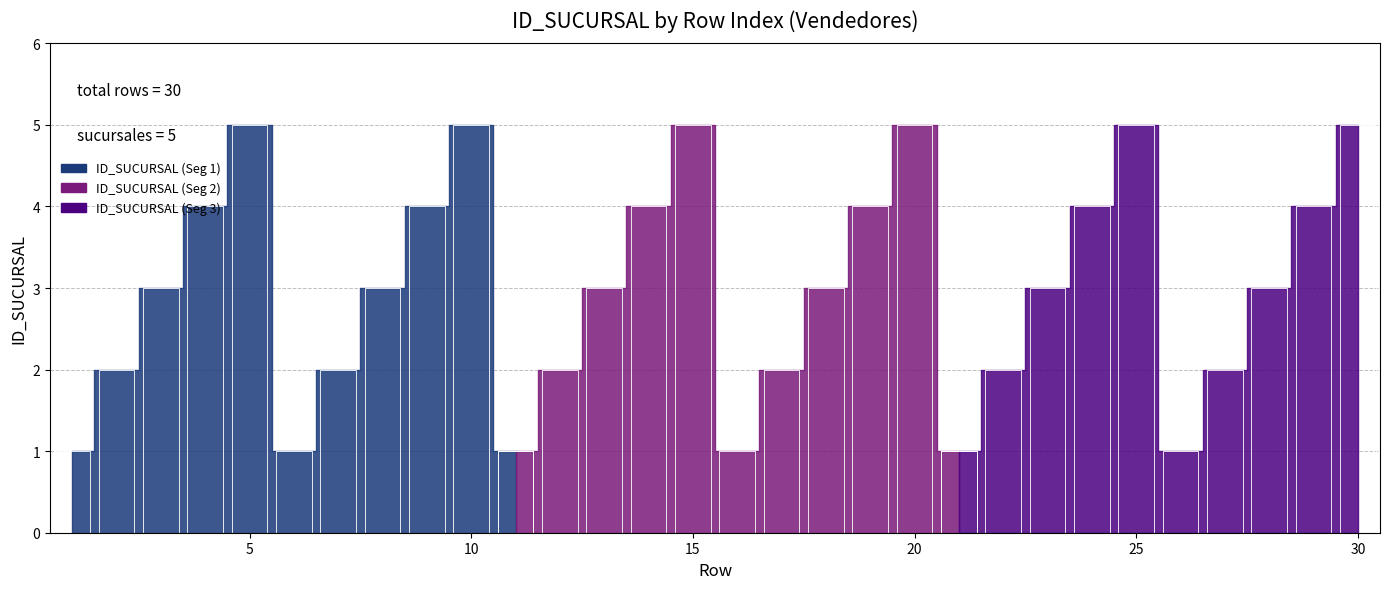

Reading left to right, transcribe all the data shown in this chart.

1	2	3	4	5	1	2	3	4	5	1	2	3	4	5	1	2	3	4	5	1	2	3	4	5	1	2	3	4	5